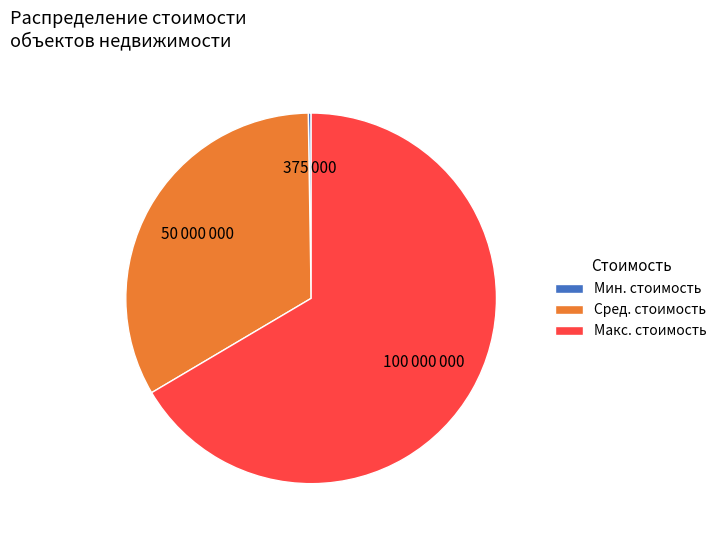

What is the largest slice in the pie chart?

Макс. стоимость